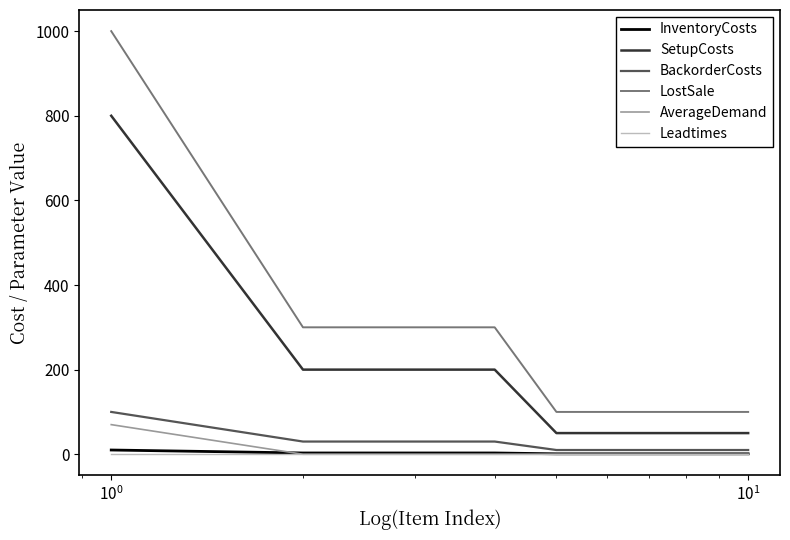

Which series has the largest total across all categories?

LostSale